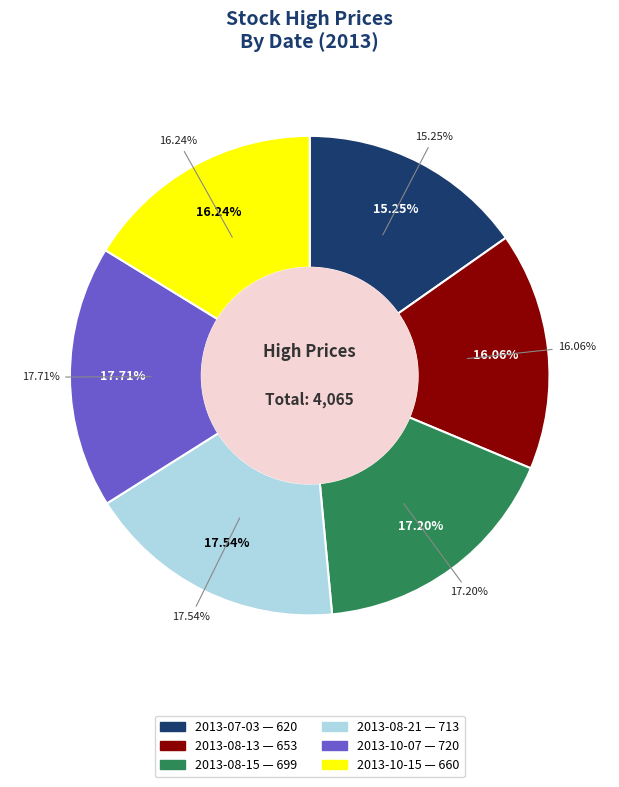

Which category has the biggest portion of the pie?

2013-10-07